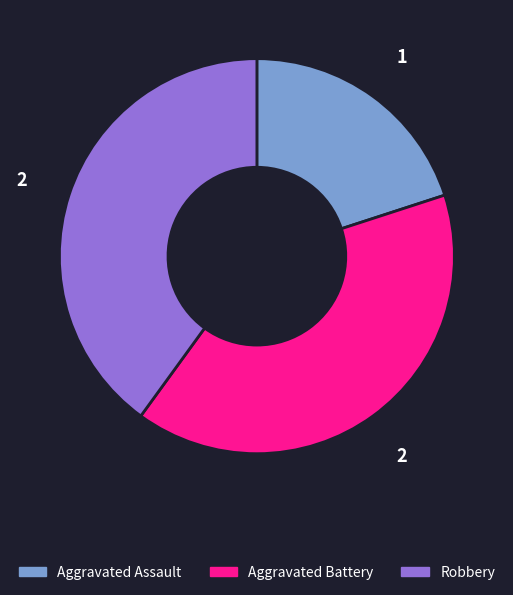

Does any single category account for the majority?

No